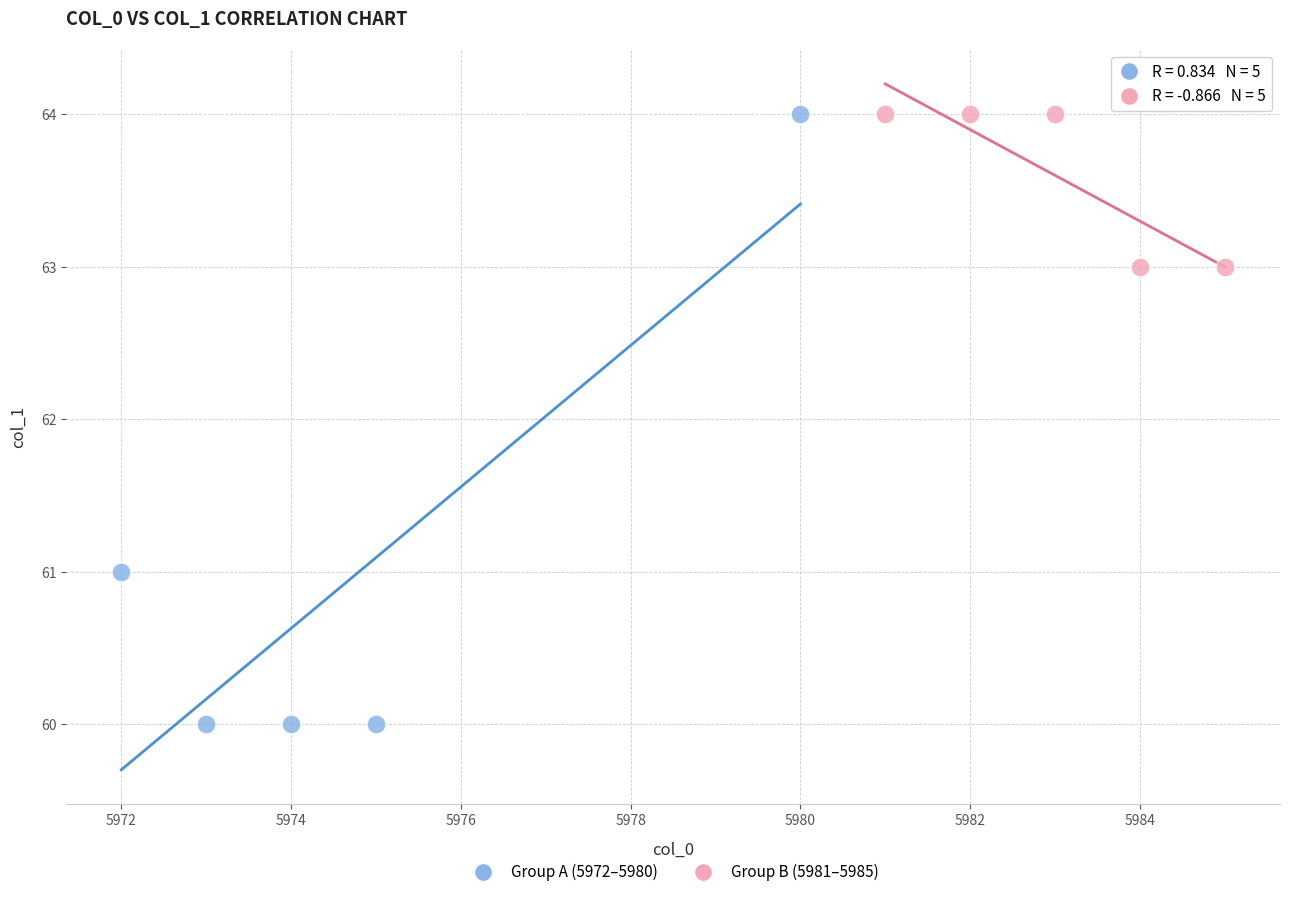

Which series has the widest spread of Y values?

Group A (5972–5980)